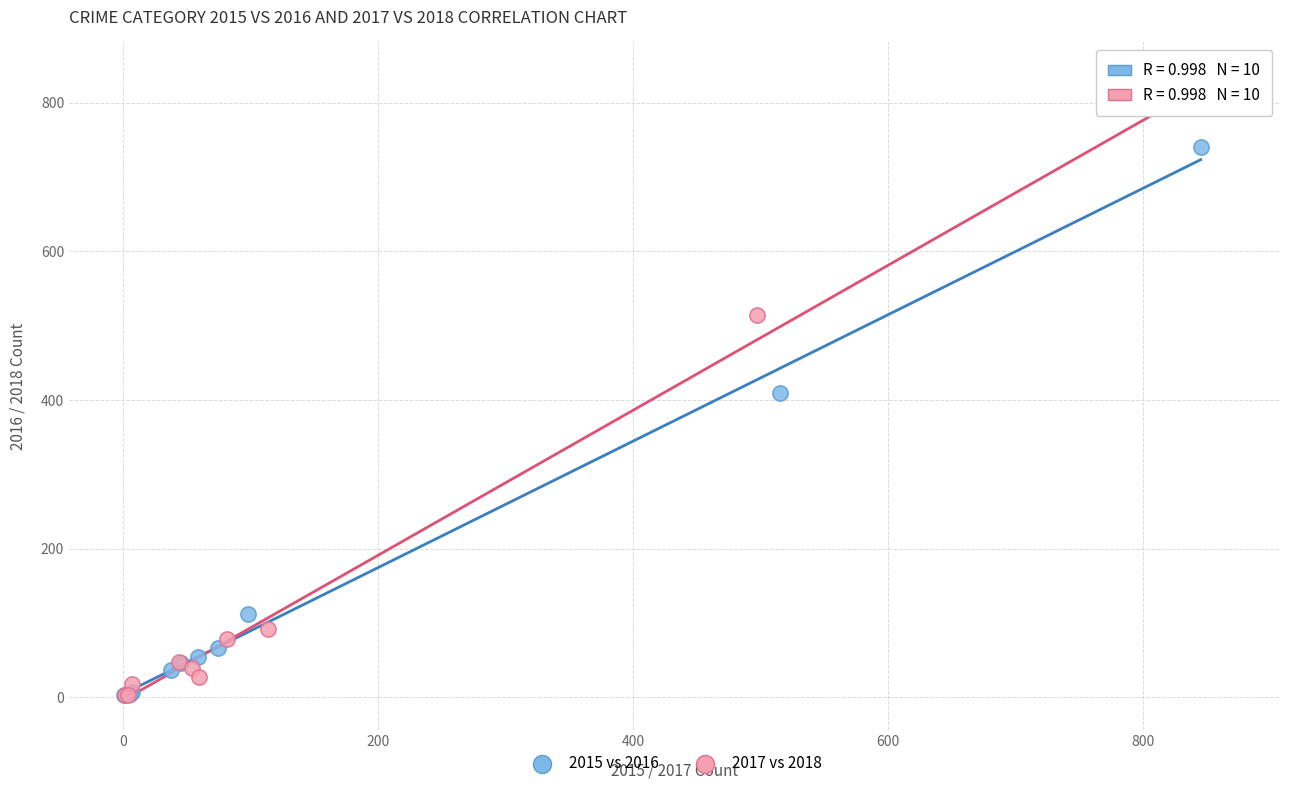

Which series reaches the maximum Y coordinate?

2017 vs 2018